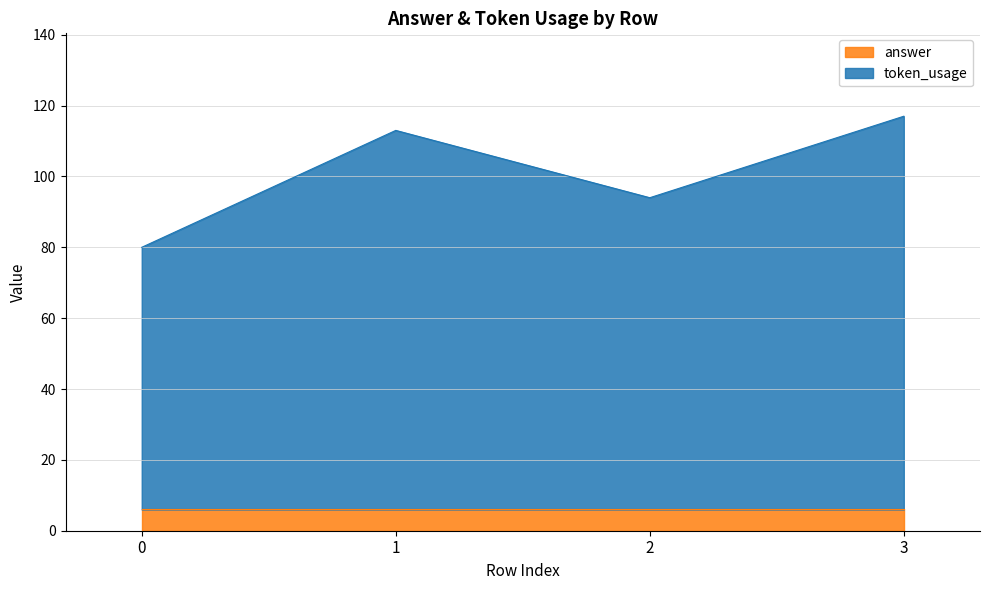

Where is the first local maximum?

1